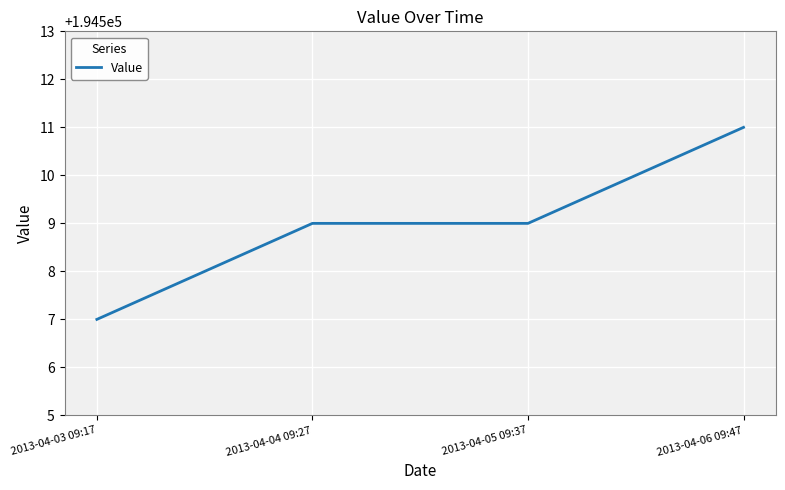

What position from the right is 2013-04-03 09:17?

4